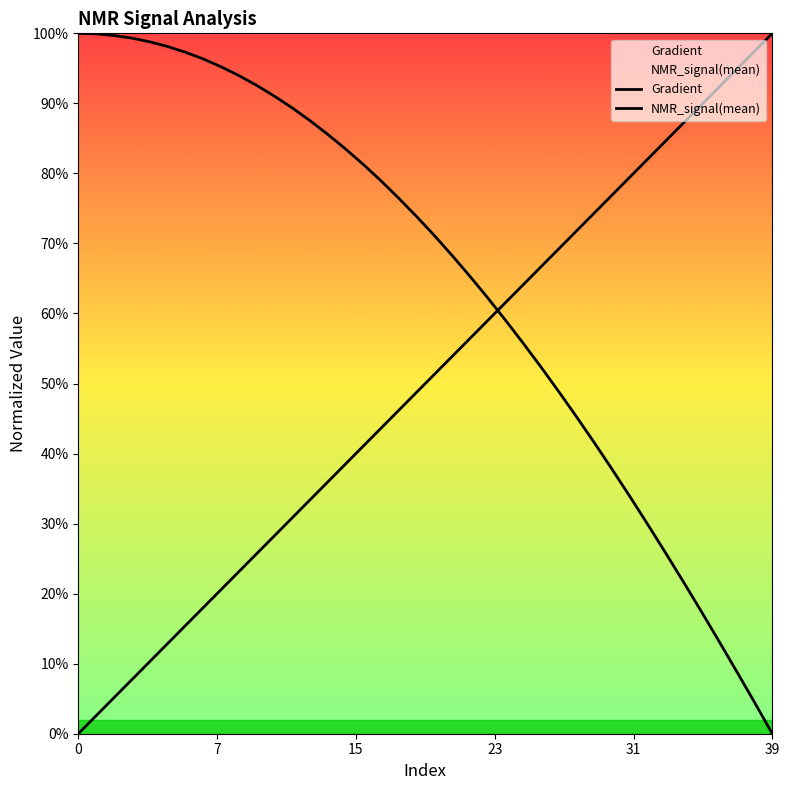

What is the highest value of the NMR_signal(mean) series?

1.0